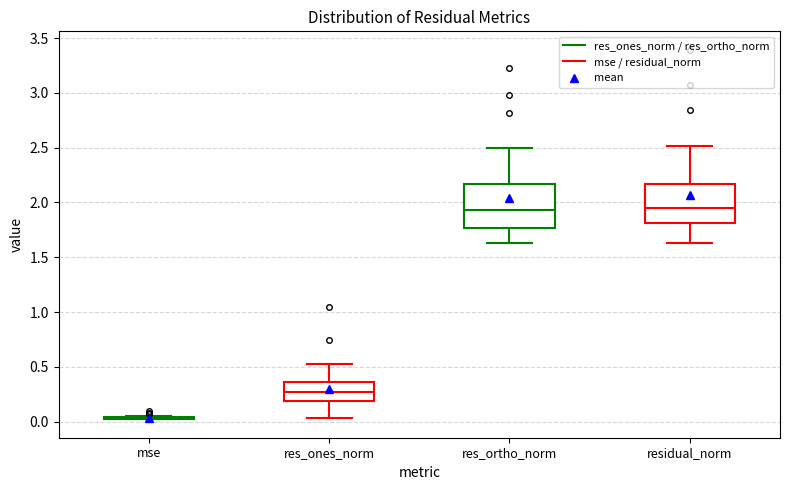

Reading left to right, transcribe this box plot: for each box, give where its median line is, the range the box spans, and where its two whiskers end, as read against the y-axis. The values are not printed on the chart, so give them approximately, as read against the axis.

mse: box collapsed to a line at 0.05, whiskers 0.00 to 0.05
res_ones_norm: median 0.25, box 0.20 to 0.35, whiskers 0.05 to 0.55
res_ortho_norm: median 1.95, box 1.75 to 2.15, whiskers 1.65 to 2.50
residual_norm: median 1.95, box 1.80 to 2.15, whiskers 1.65 to 2.50